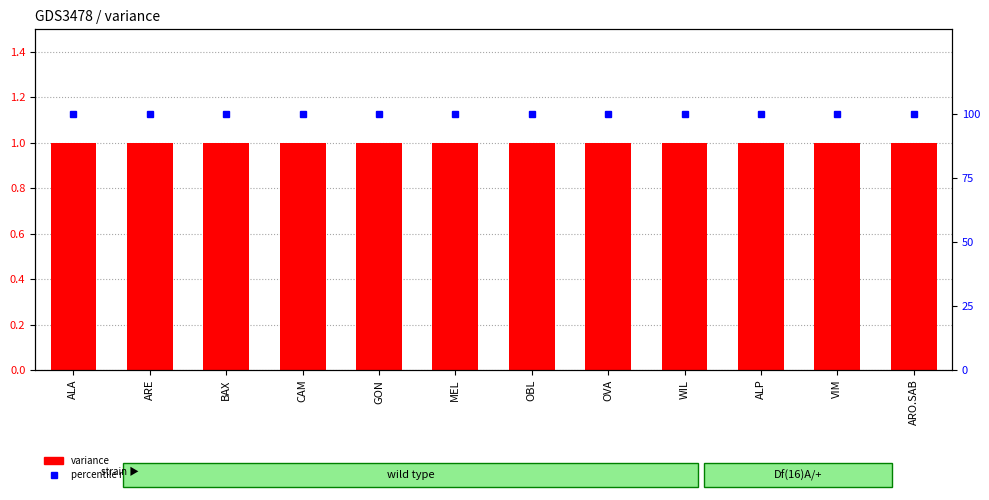

At which category is the sum across all series the highest?

ALA